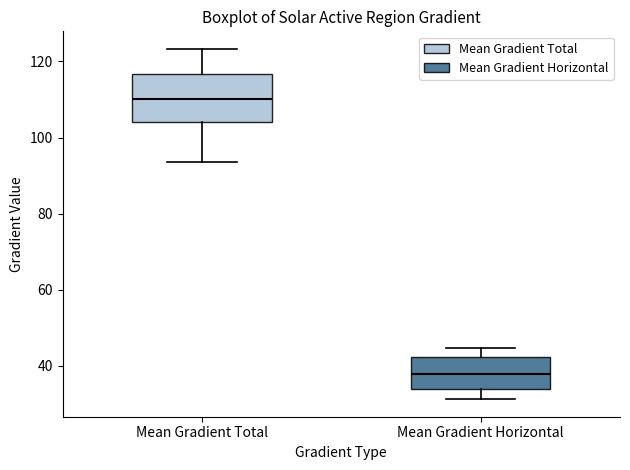

Where is the upper edge of the box for Mean Gradient Horizontal on the y-axis? The values are not printed on the chart, so give them approximately, as read against the axis.

42